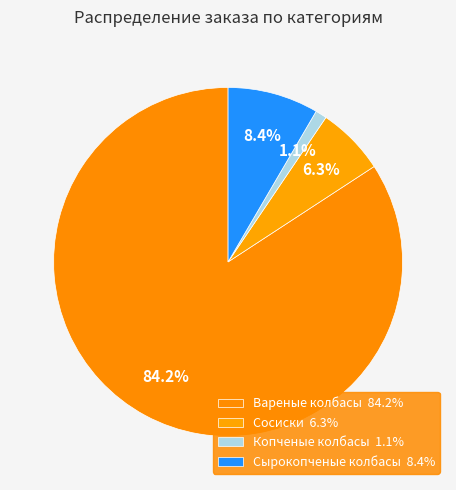

Rank the categories by value from lowest to highest.

Копченые колбасы, Сосиски, Сырокопченые колбасы, Вареные колбасы